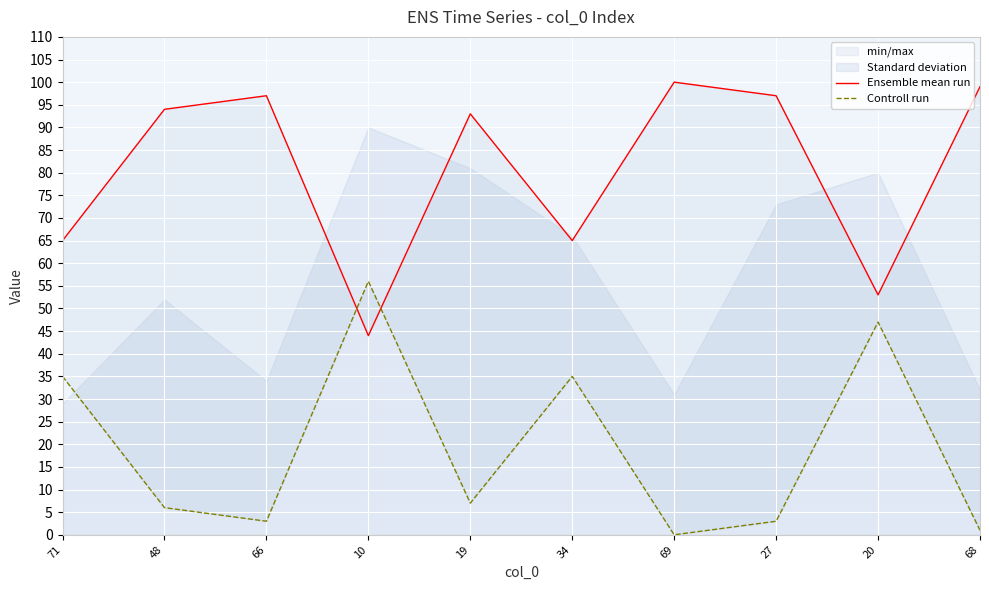

Which series has the largest range (max minus min)?

Ensemble mean run